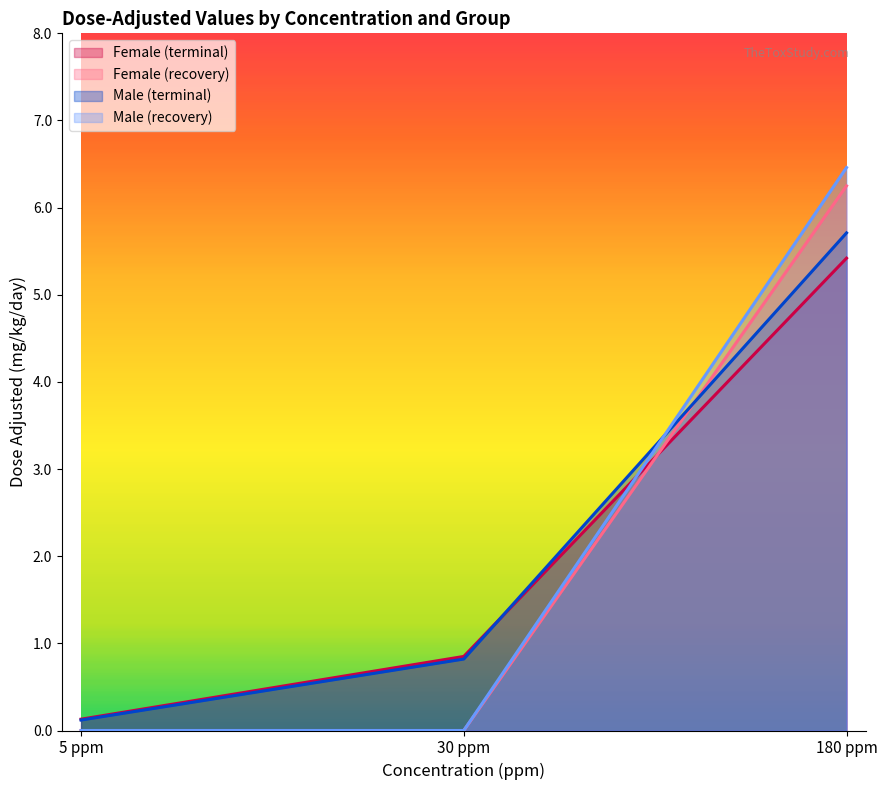

Which series changed the most between 5 ppm and 180 ppm?

Male (recovery)